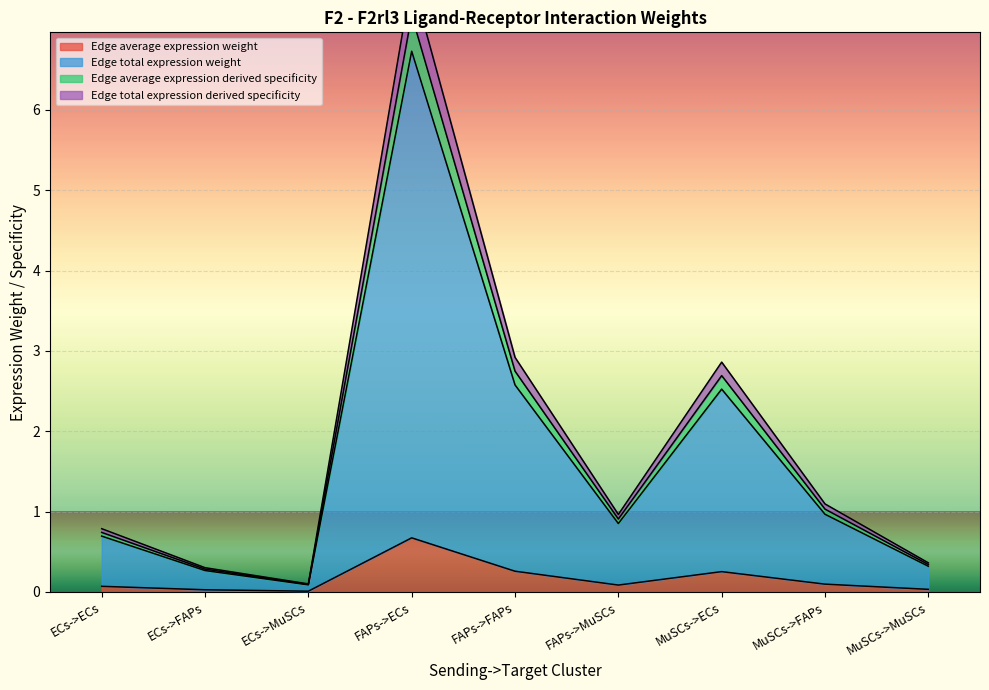

True or false: Edge average expression derived specificity and Edge average expression weight intersect in this chart.

False